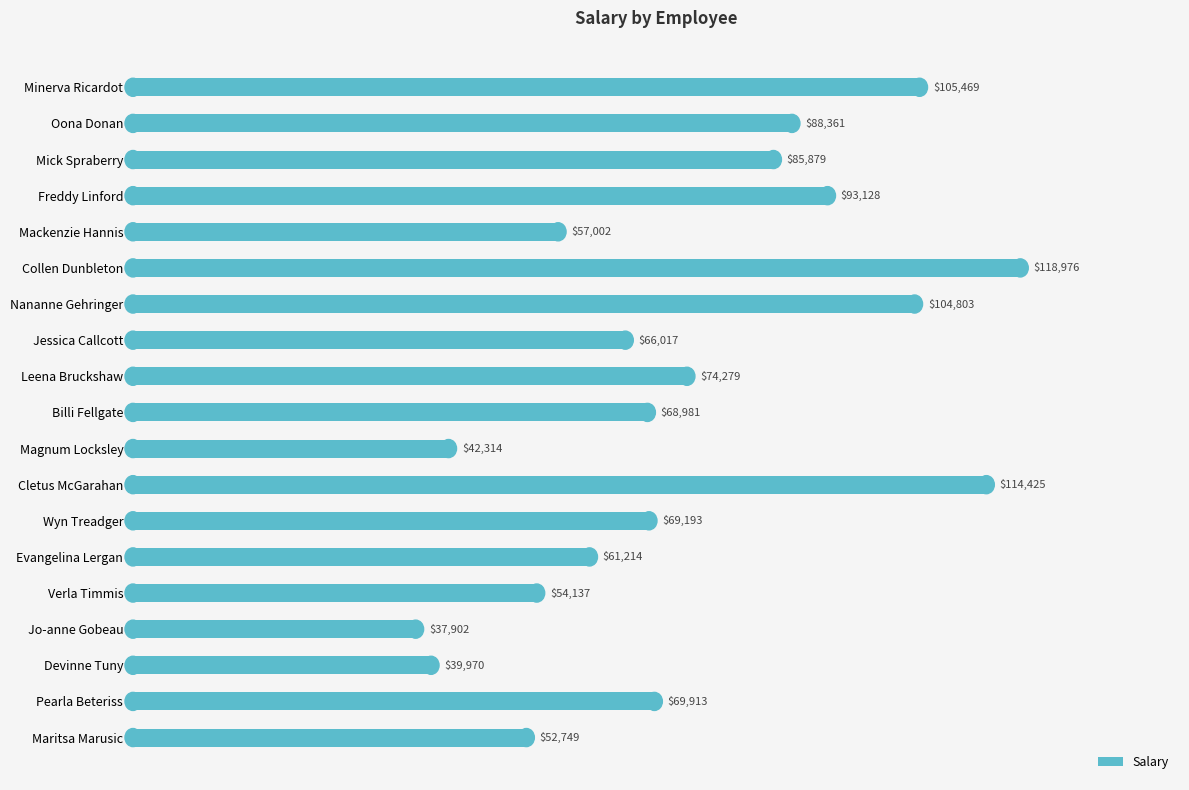

Which label corresponds to the smallest value in the chart?

Jo-anne Gobeau